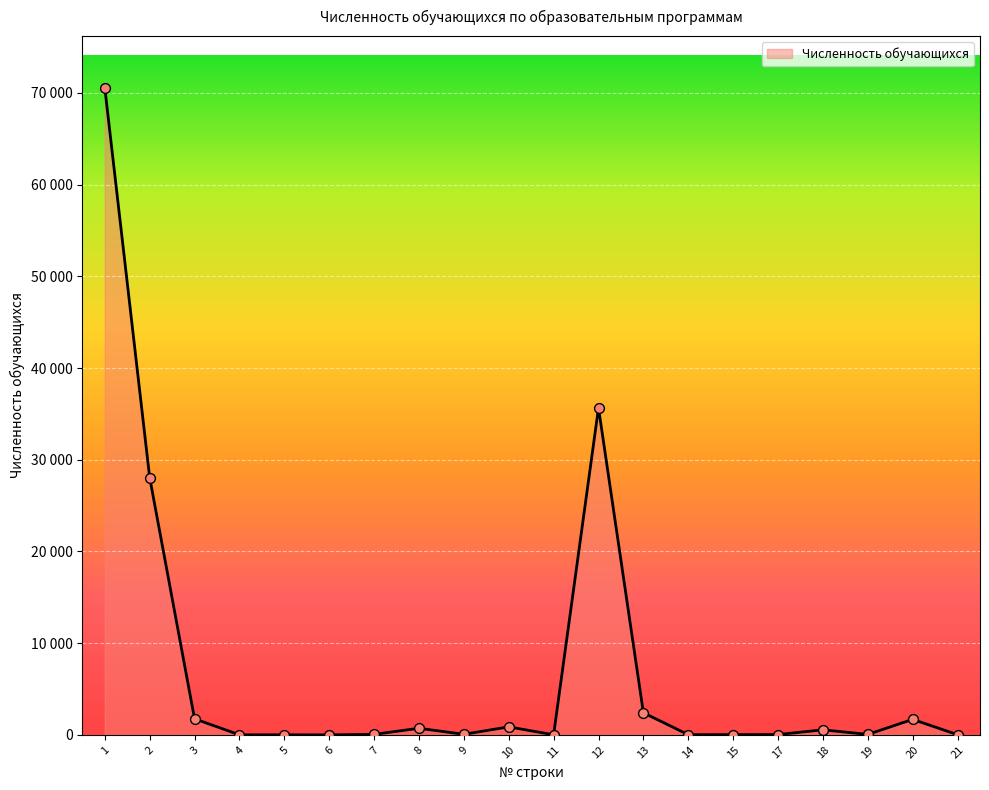

Between 15 and 7, which is larger?

7